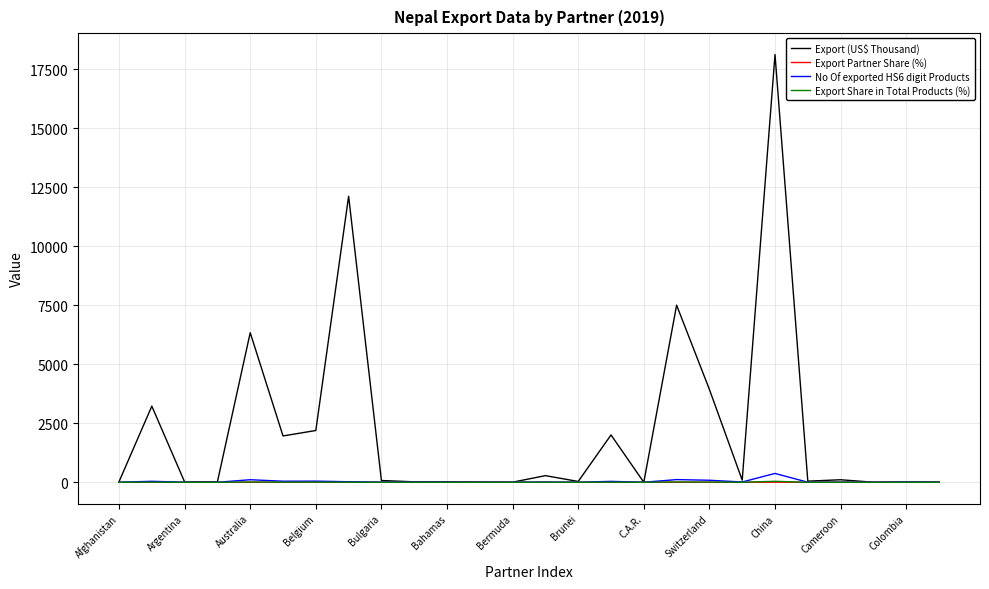

What is the difference between the second highest and second lowest values in the Export Partner Share (%) series?

1.3